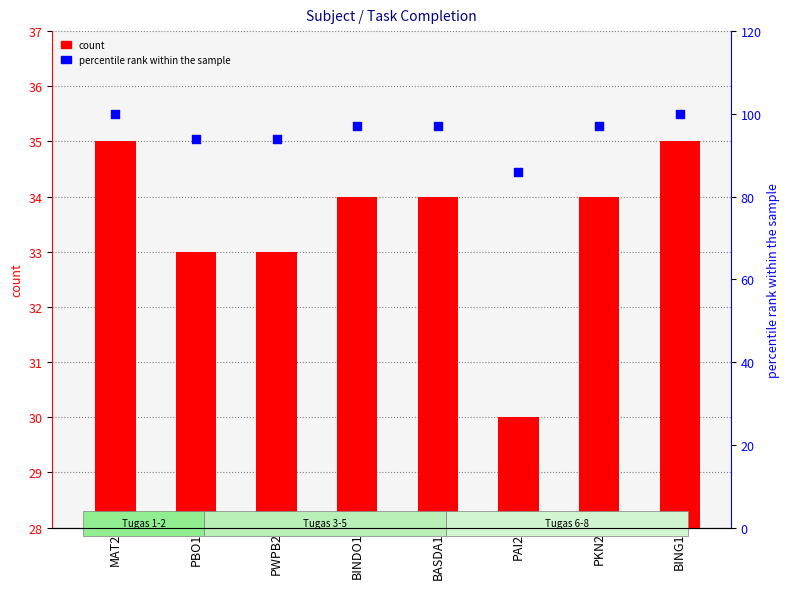

What is the total value across all series at BASDA1?

131